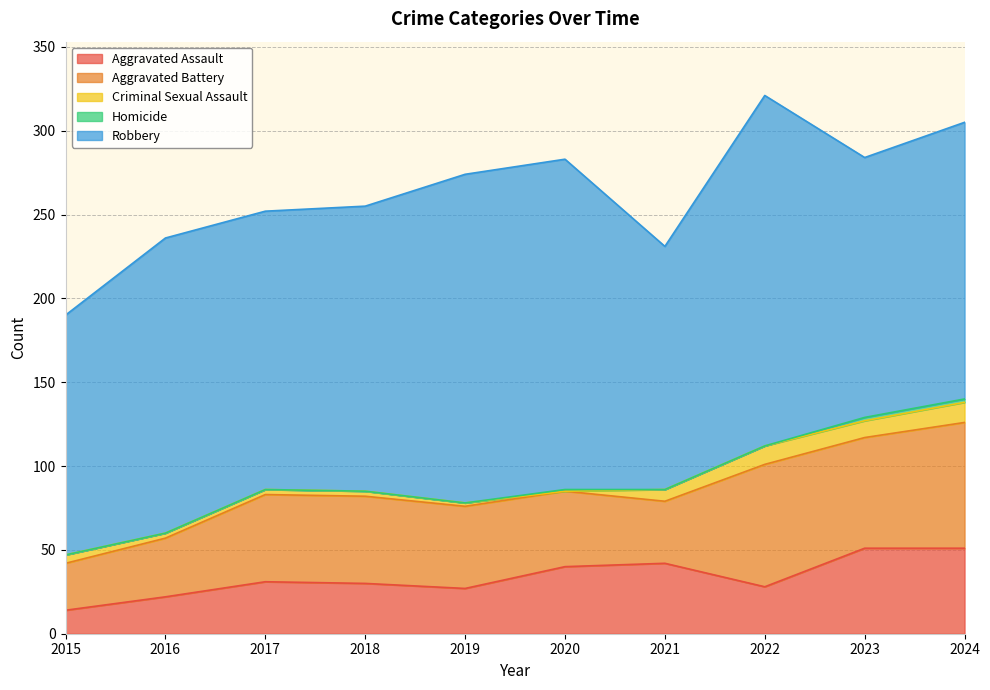

At which label does Criminal Sexual Assault reach its minimum?

2020